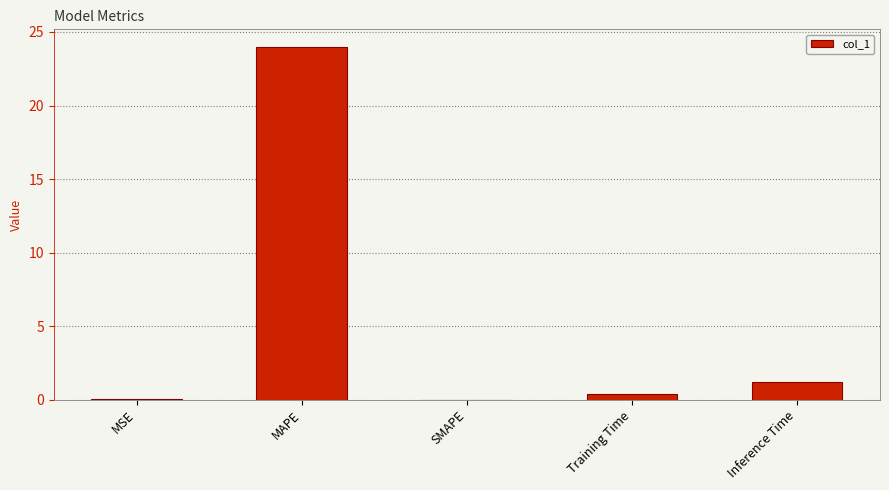

Which has a higher value, Training Time or Inference Time?

Inference Time